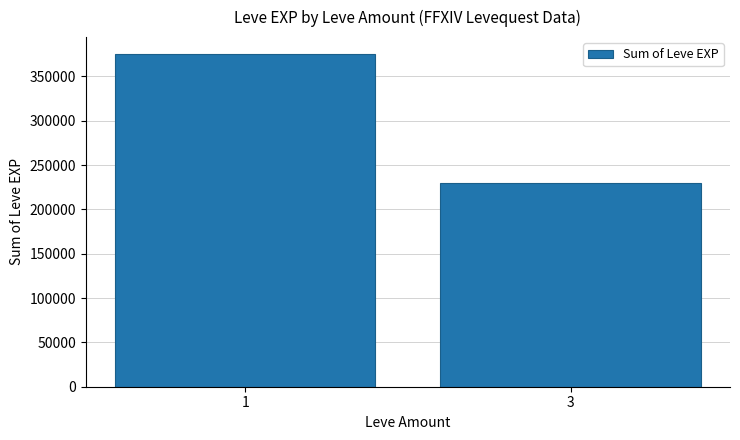

Count the number of data series in this chart.

1